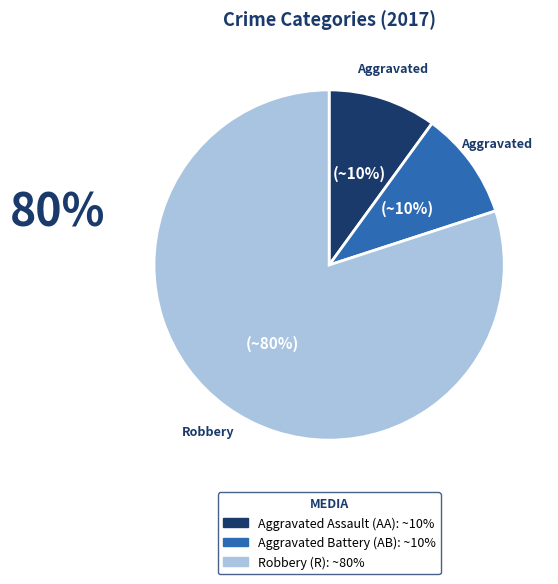

Does any single category account for the majority?

Yes